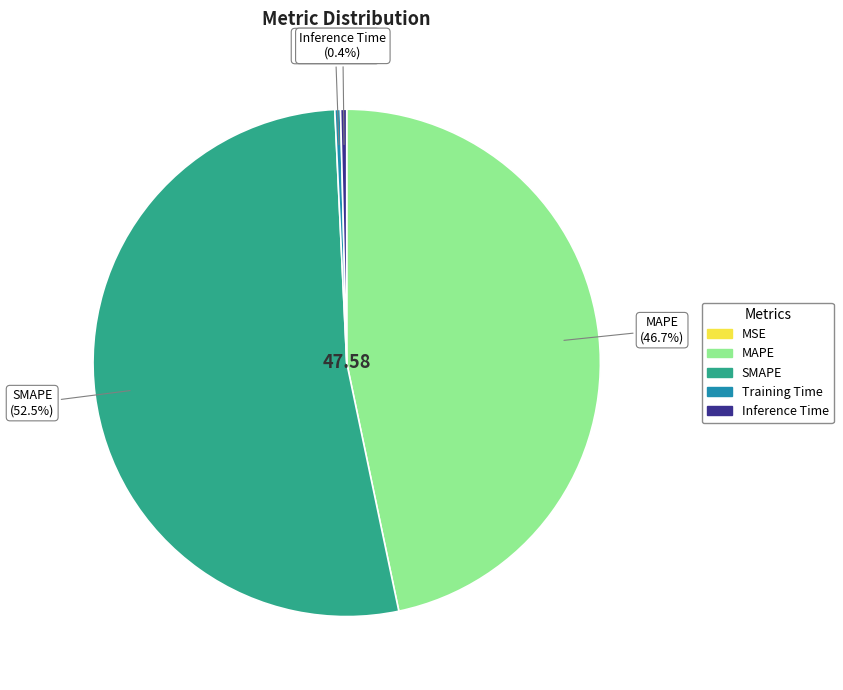

Which category has the biggest portion of the pie?

SMAPE